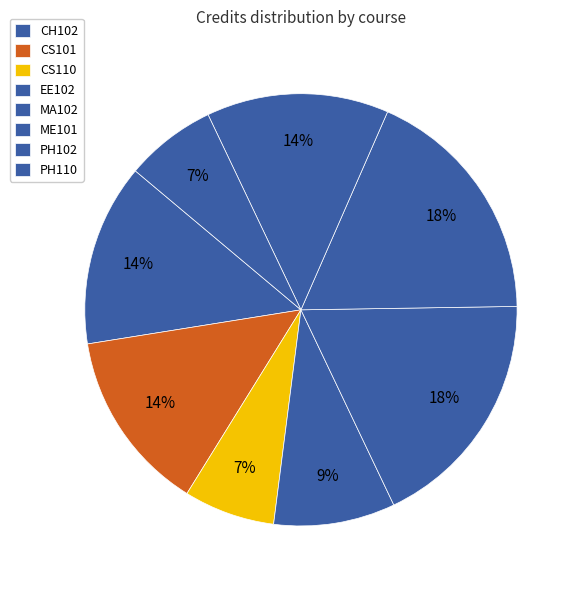

To the nearest percent, what percentage of the pie is CS101?

14%